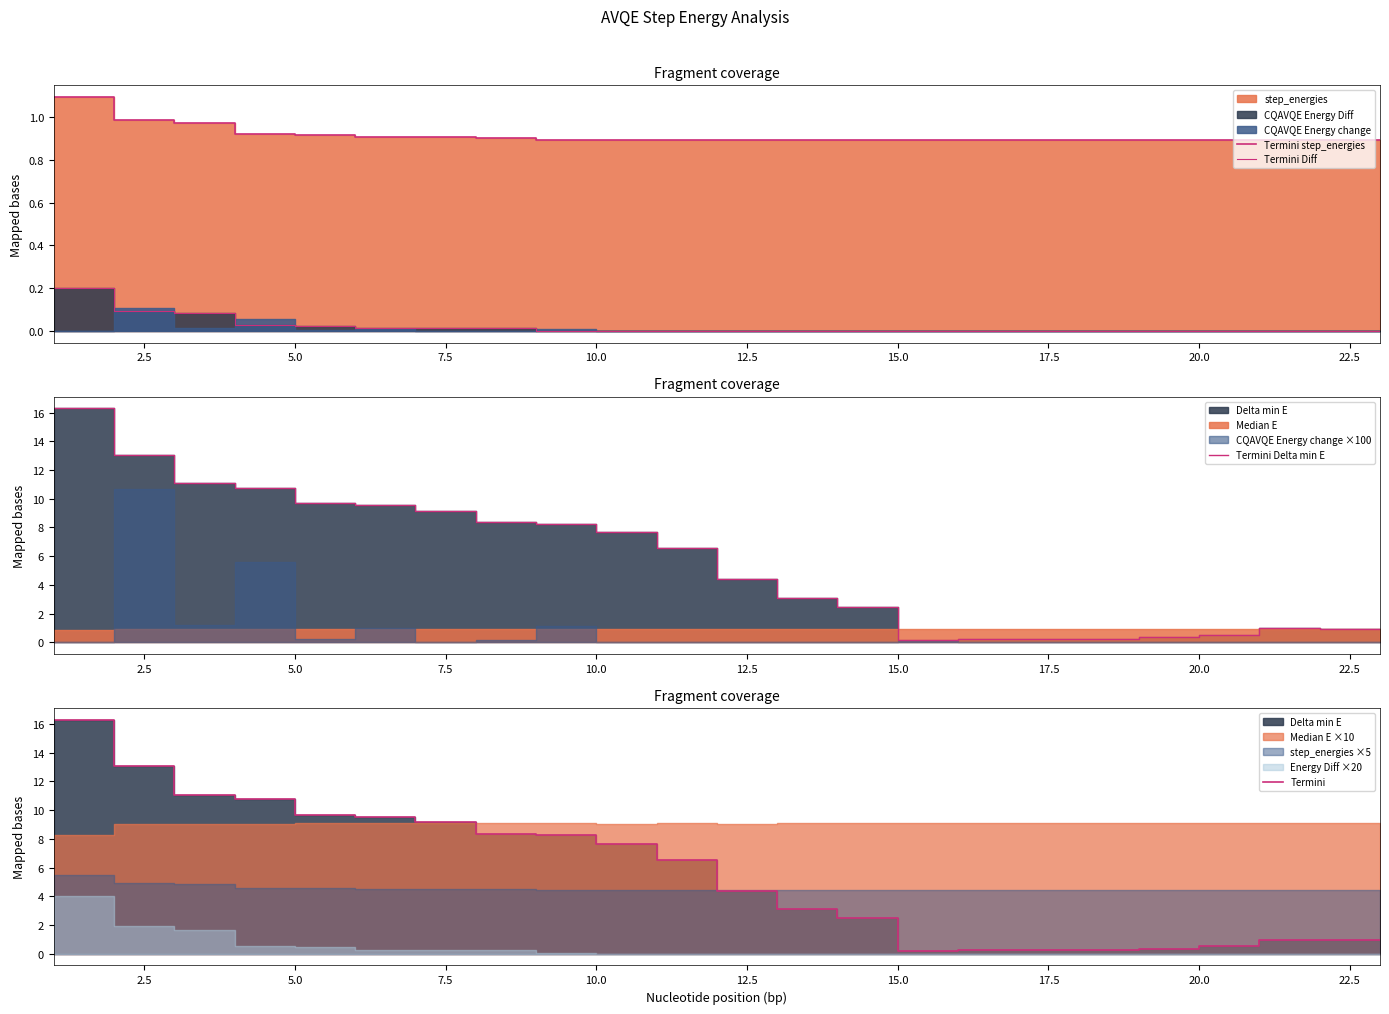

What is the difference between the maximum and minimum values in the Termini Diff series?

0.2